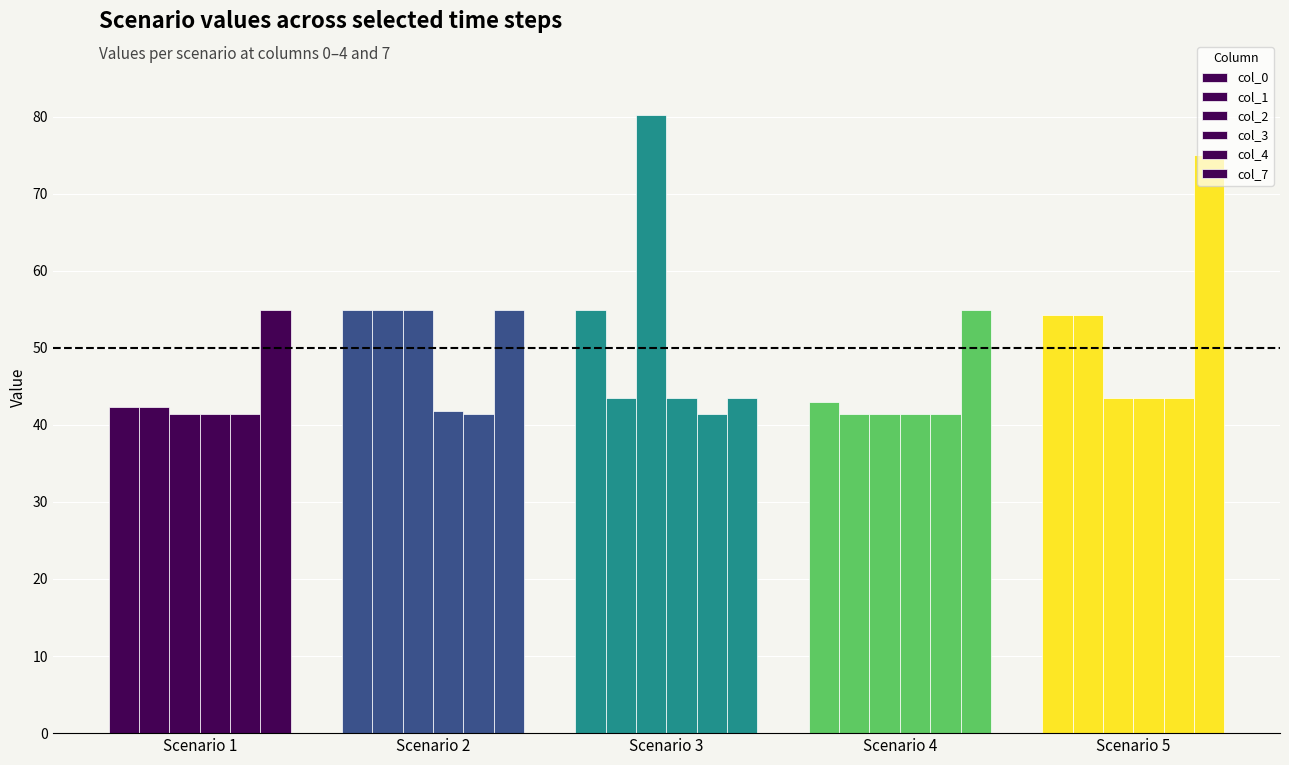

At how many categories does at least one series exceed 52?

5